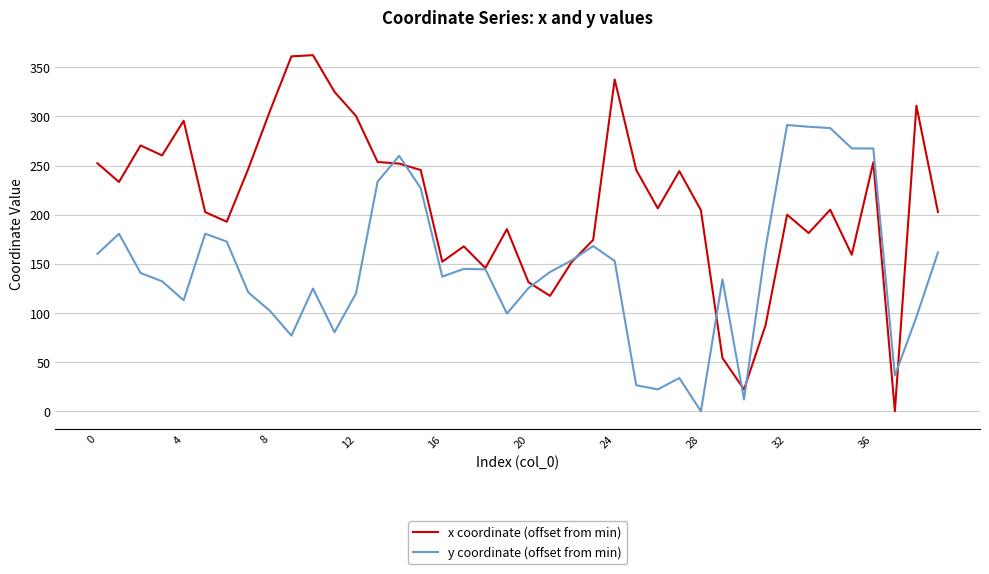

What is the maximum value shown in the chart?

362.3